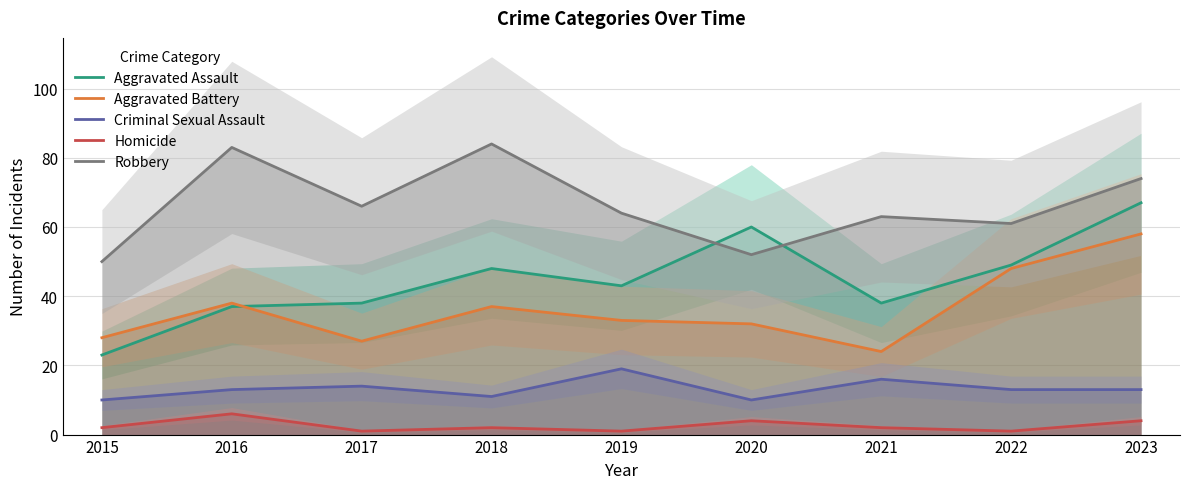

What is the value of the Robbery point at the 9th from the left?

74